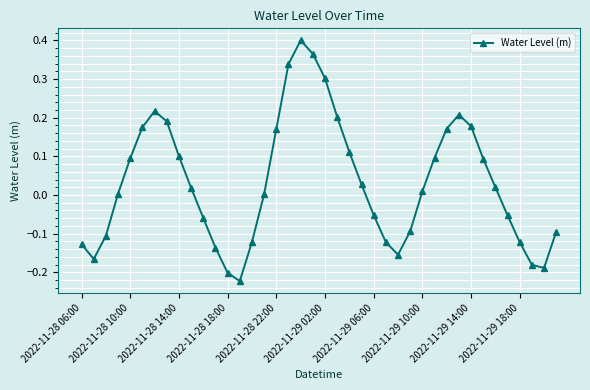

What is the difference between the maximum and minimum values?

0.6